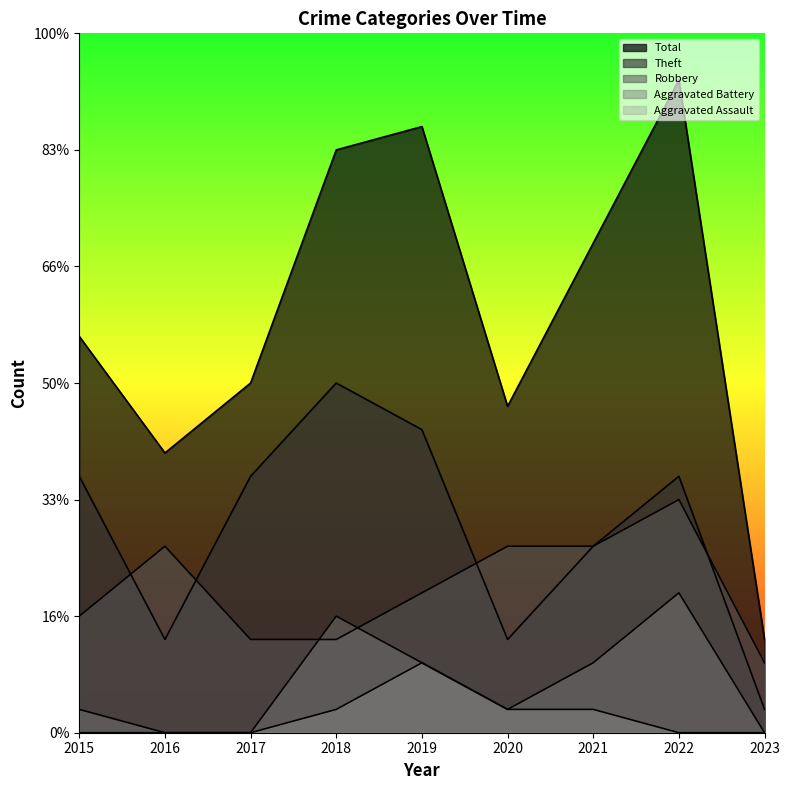

How many series are shown in this chart?

5